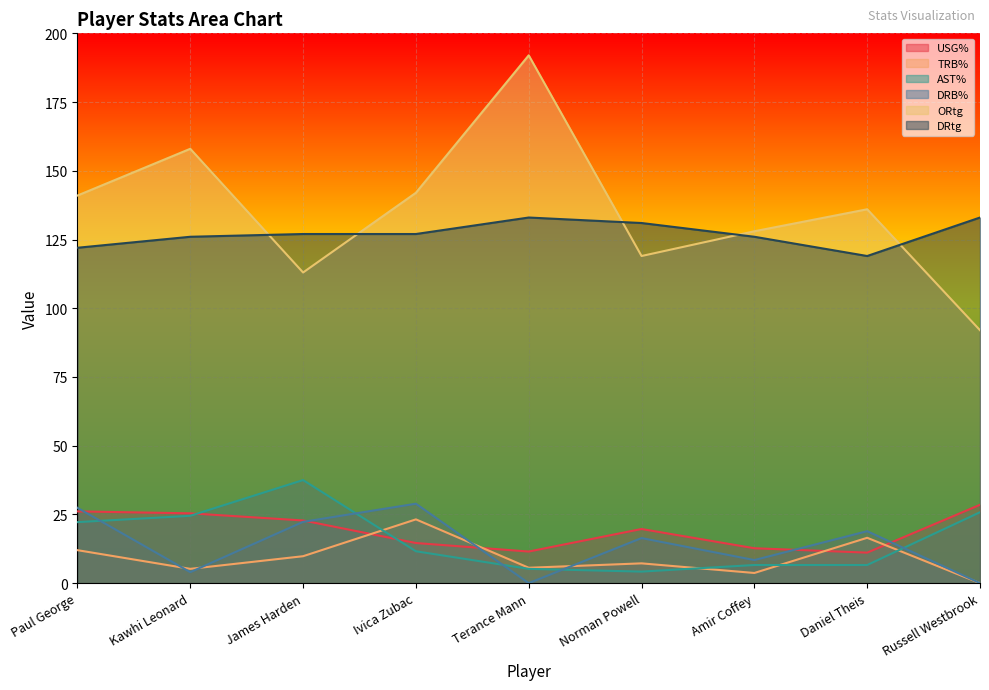

At which label is DRtg closest to 126?

Kawhi Leonard